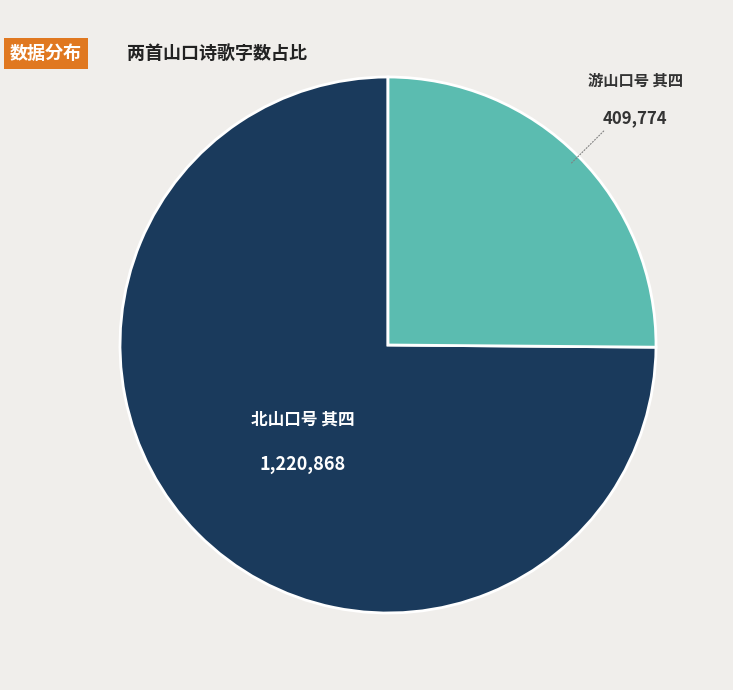

Do 北山口号 其四 and 游山口号 其四 together represent more than half of the pie?

Yes